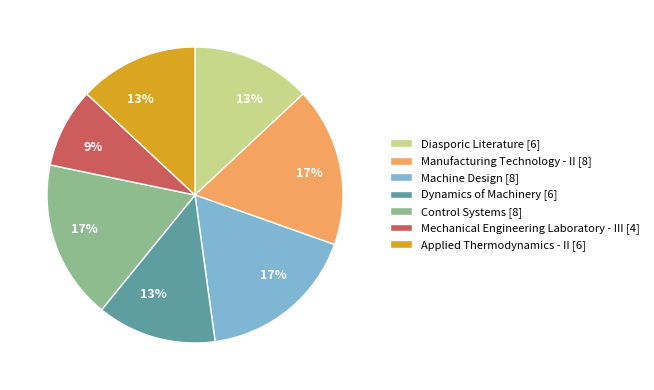

The Dynamics of Machinery slice represents 13% of the pie. True or false?

True